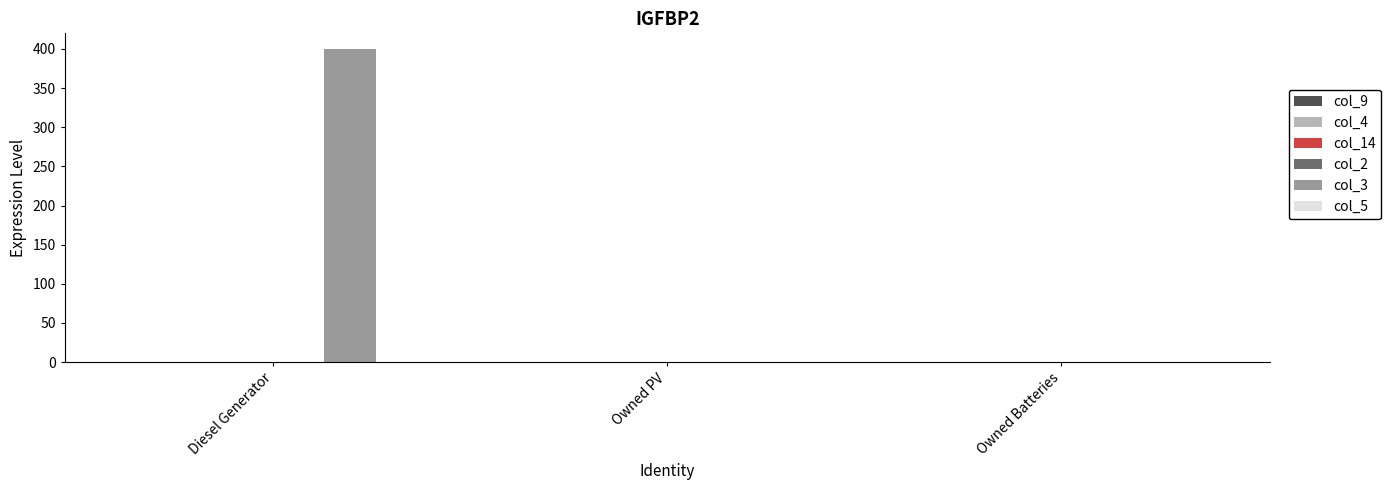

Count the number of categories in the chart.

3